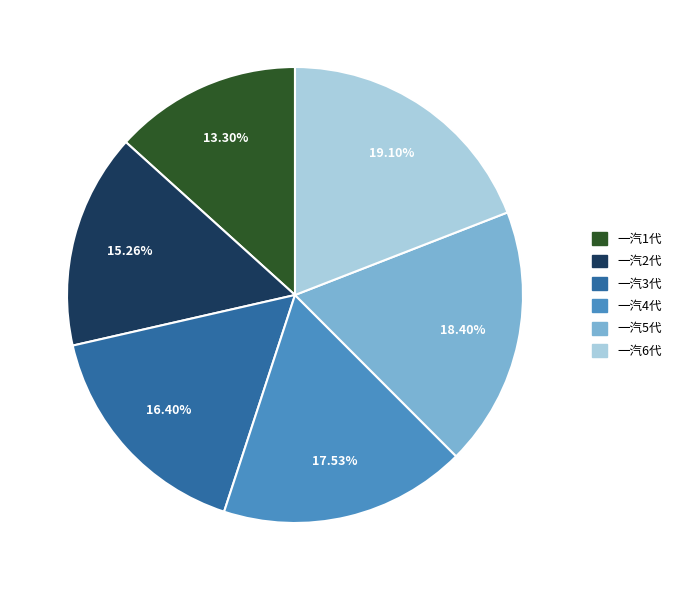

The 一汽4代 slice represents 32% of the pie. True or false?

False